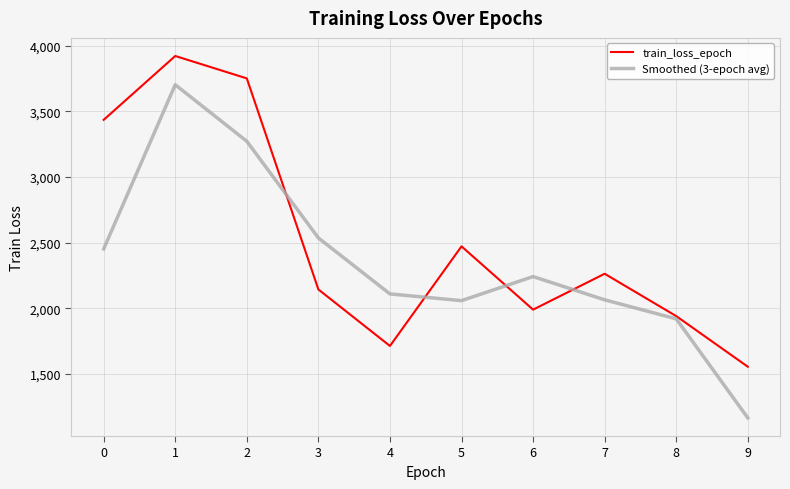

What is the difference between the Smoothed (3-epoch avg) values at 4 and 3?

426.3